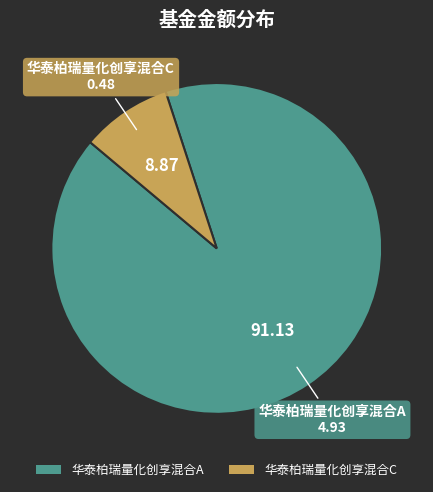

What is the majority slice?

华泰柏瑞量化创享混合A